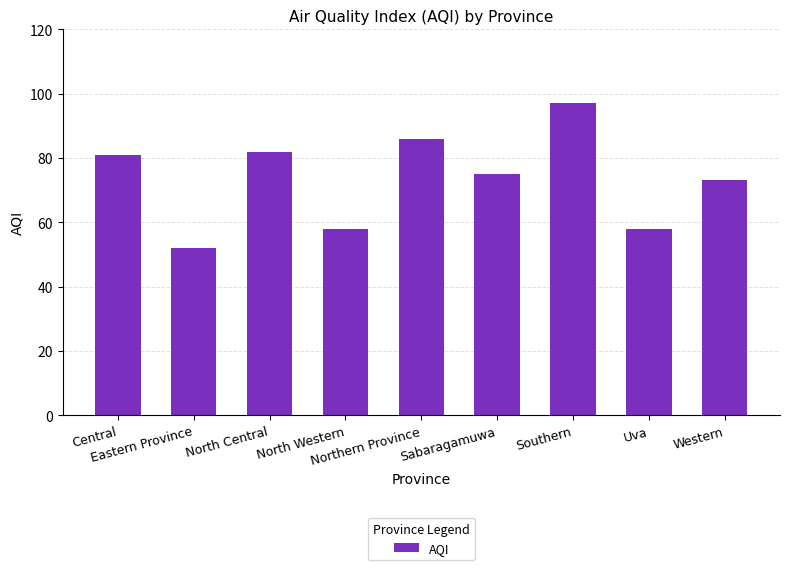

What is the minimum value shown in the chart?

52